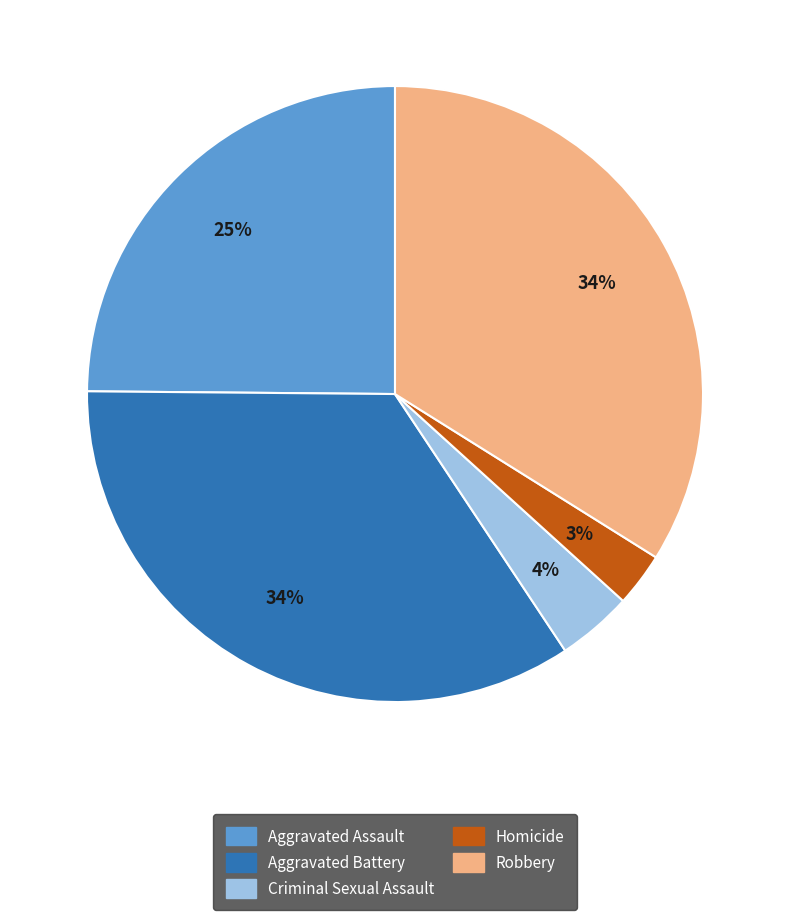

To the nearest percent, what is the combined percentage of Homicide and Aggravated Assault?

28%